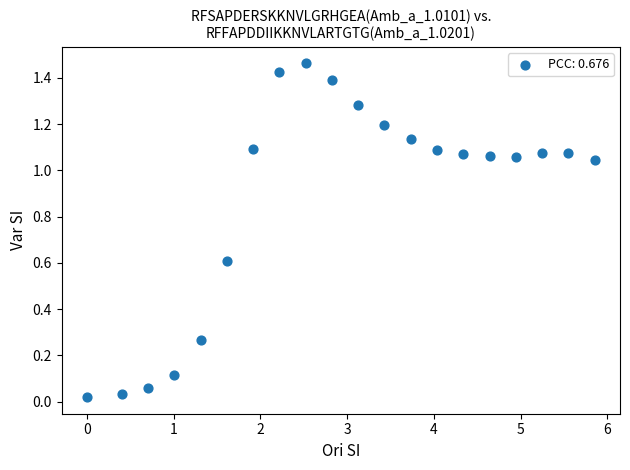

What is the range of X values (max minus min)?

5.9